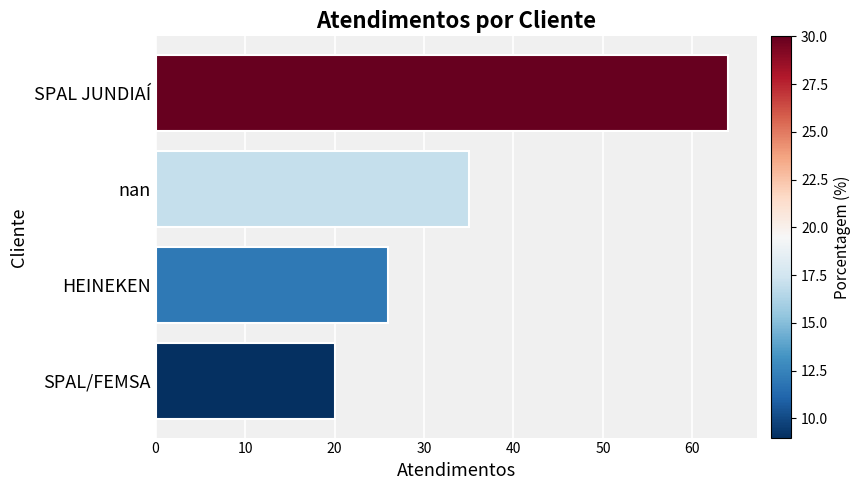

Between nan and SPAL JUNDIAÍ, which is larger?

SPAL JUNDIAÍ